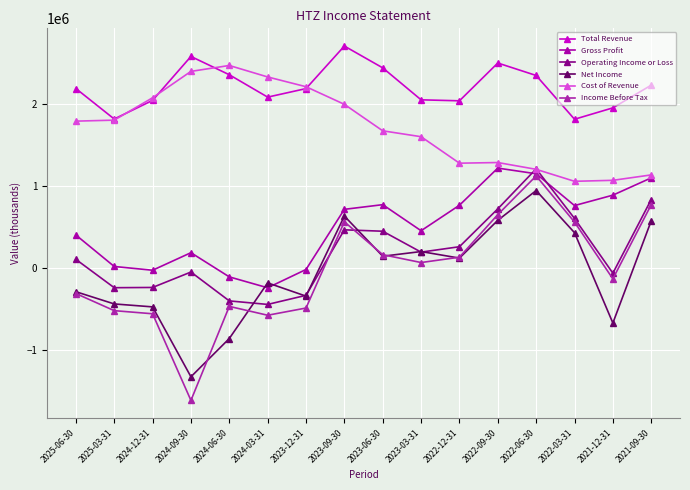

At which category does Income Before Tax reach its first local peak?

2024-06-30